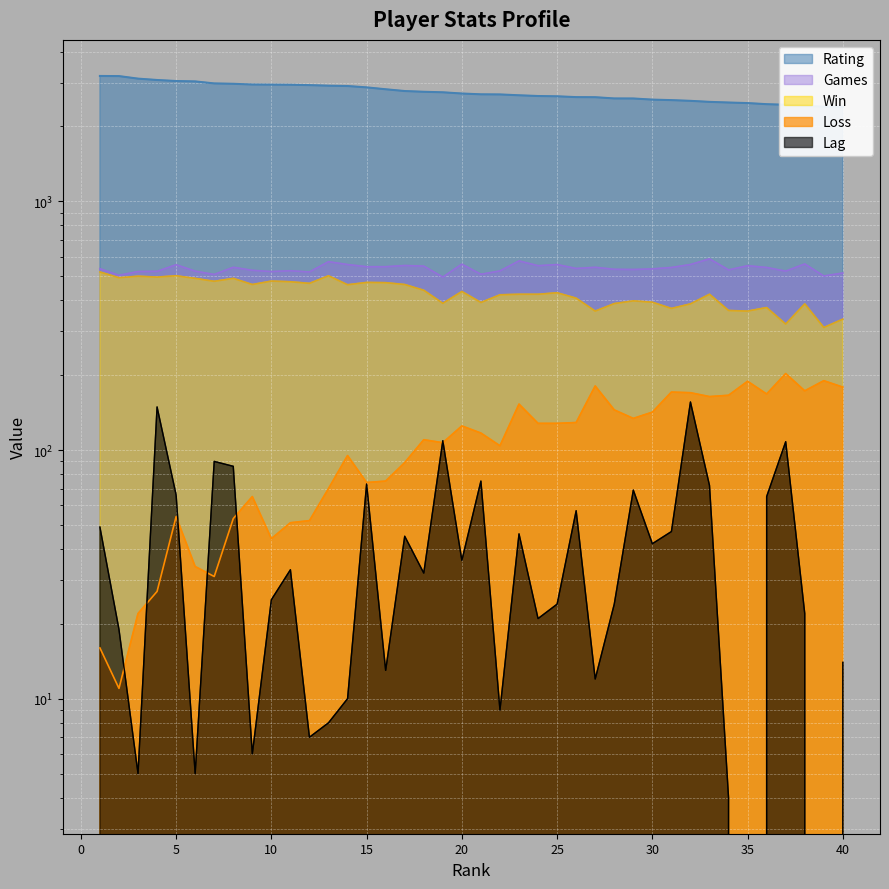

Which series has the largest range (max minus min)?

Rating